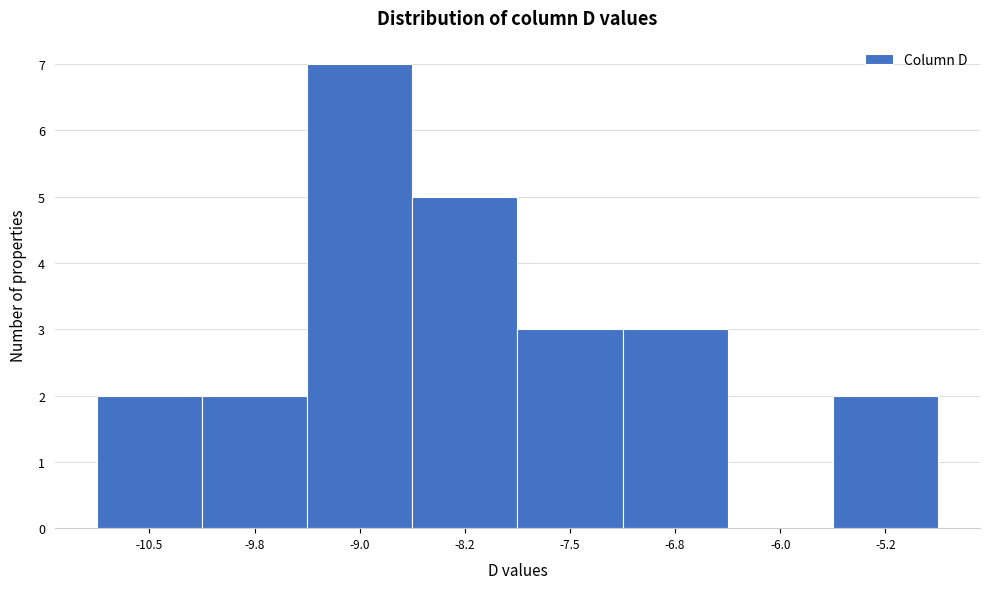

Reading left to right, extract all data points from this chart.

-10.5=2	-9.8=2	-9.0=7	-8.2=5	-7.5=3	-6.8=3	-6.0=0	-5.2=2